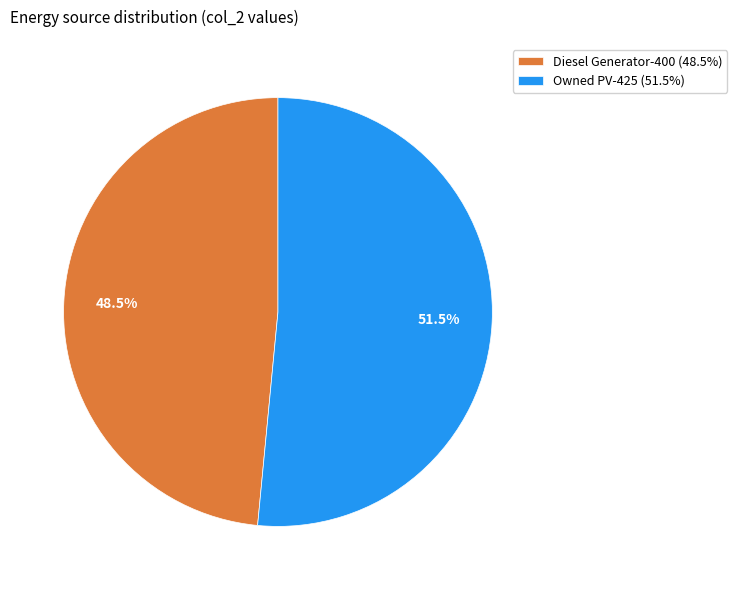

Count the number of slices in the pie.

2